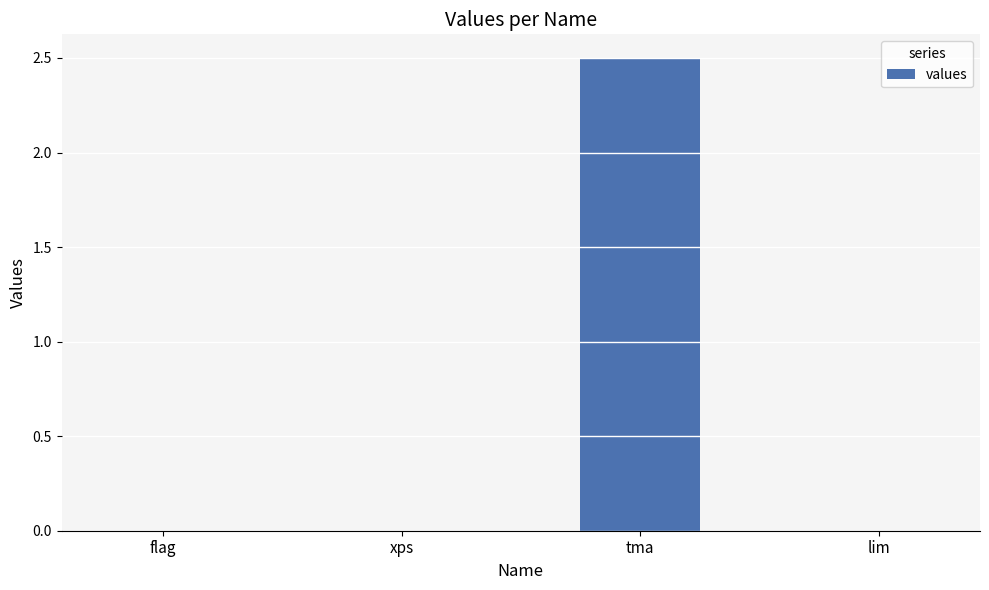

What is the maximum value shown in the chart?

2.5